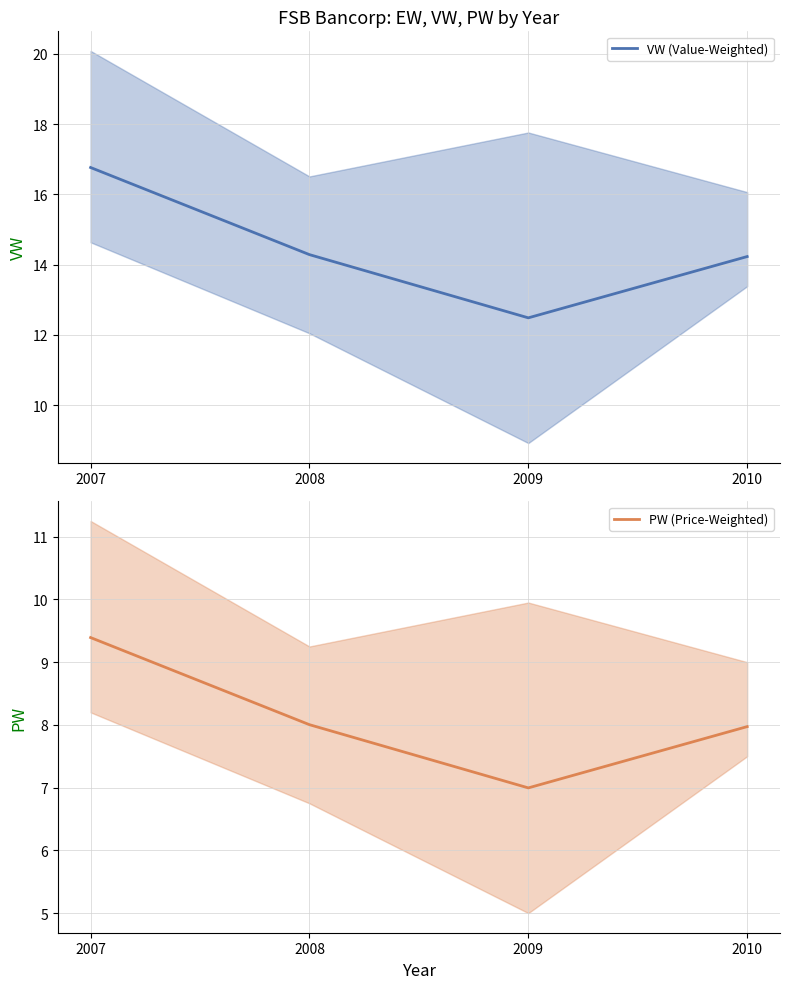

What is the sum of the PW (Price-Weighted) values at 2009 and 2007?

16.4